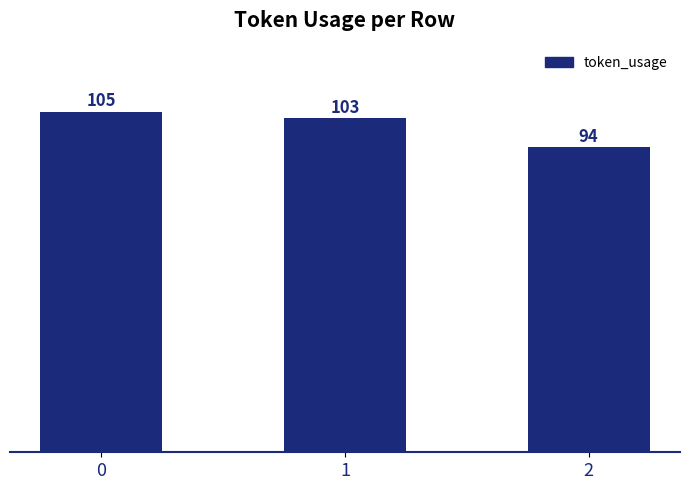

How many series are shown in this chart?

1